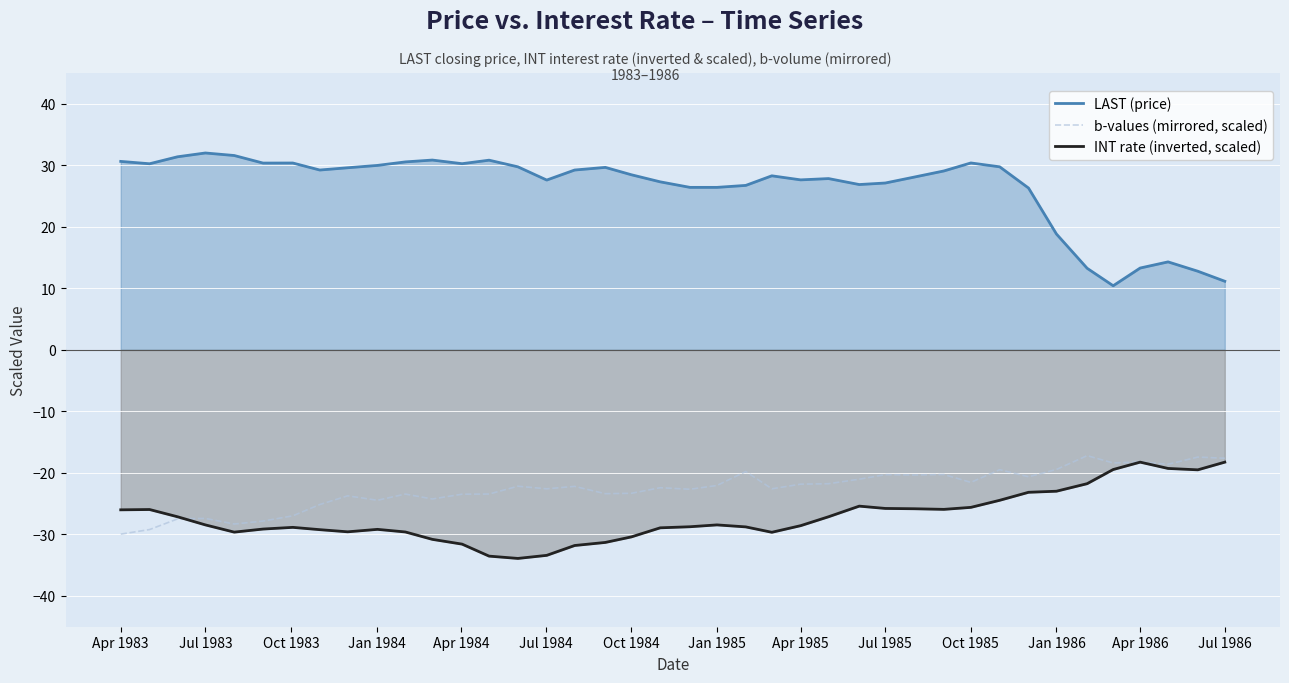

The value of INT rate (inverted, scaled) at Apr 1986 is -24.8. True or false?

False